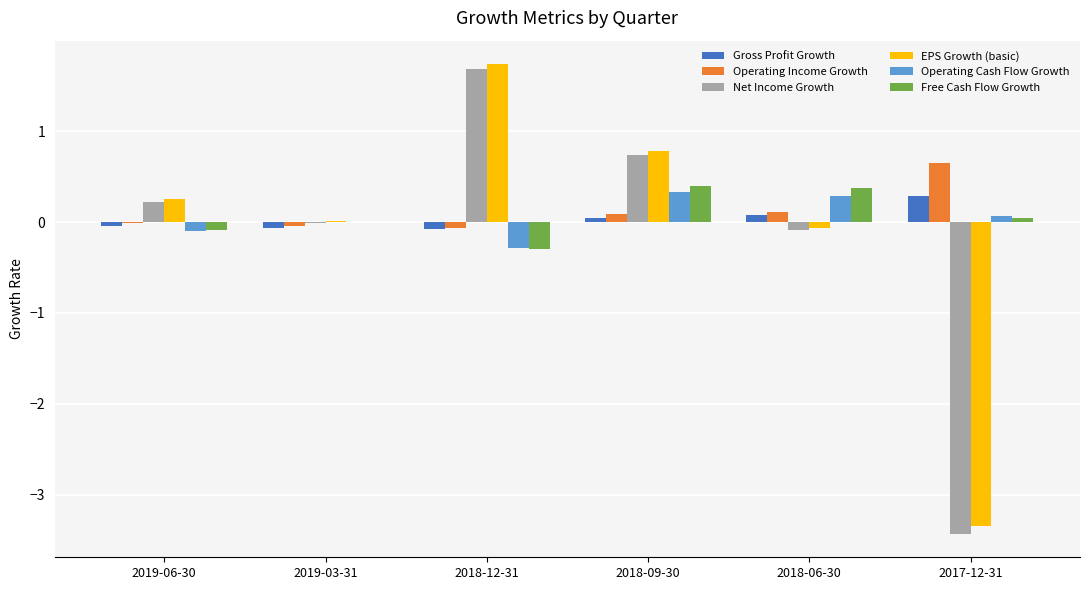

What is the sum of all Operating Income Growth values?

0.7